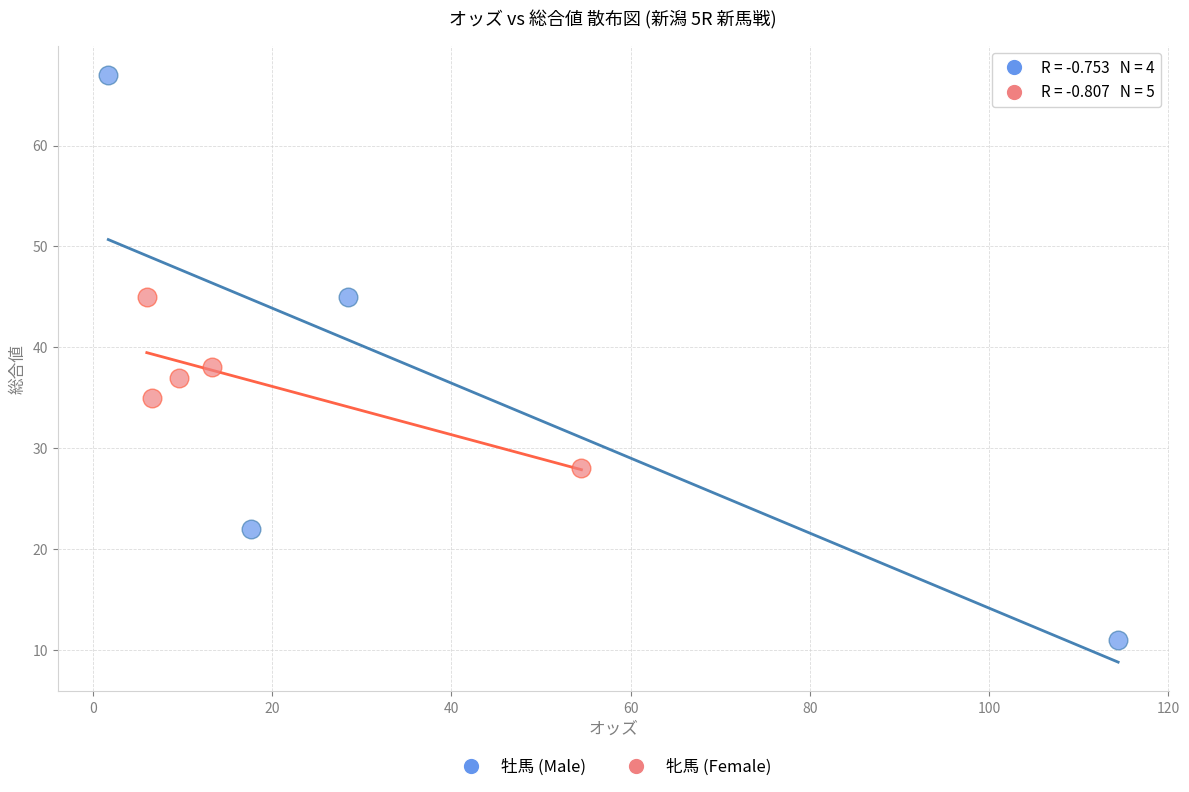

Which series contains the lowest Y value?

牡馬 (Male)